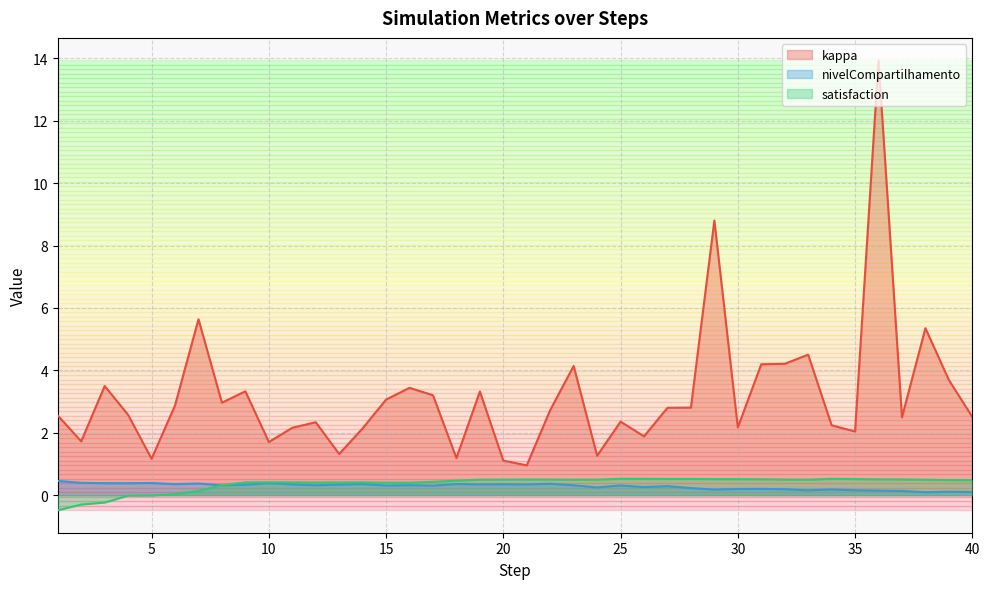

At which label does satisfaction first exceed 0?

6